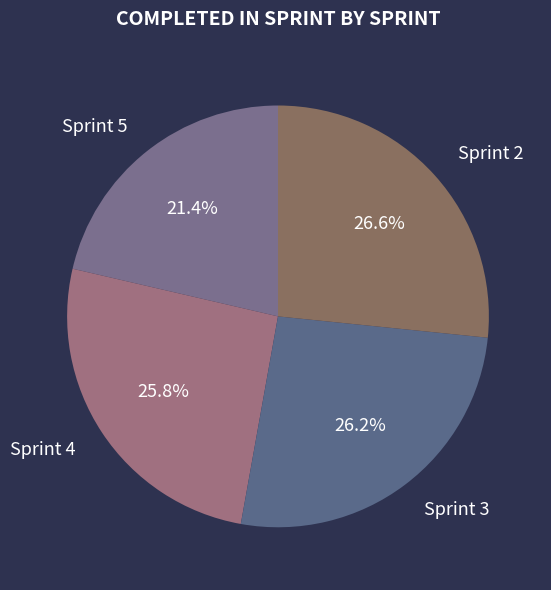

Count the number of slices in the pie.

4